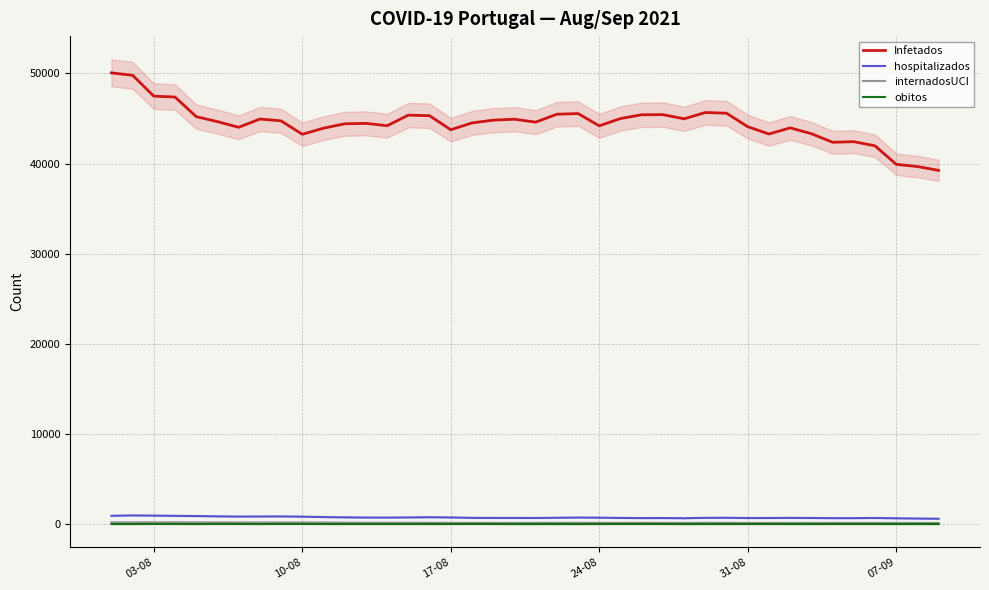

Reading right to left, what are all the values shown in this chart?

Infetados: 39240	39665	39910	41965	42423	42358	43309	43957	43273	44087	45581	45659	44957	45426	45408	44990	44180	45542	45465	44588	44916	44809	44505	43745	45304	45367	44193	44455	44407	43919	43244	44734	44933	44018	44646	45198	47374	47476	49787	50054
hospitalizados: 597	621	650	682	665	664	681	695	681	677	705	698	657	675	670	688	716	733	708	681	687	688	695	744	768	744	727	732	754	785	829	857	849	838	866	898	919	945	968	923
internadosUCI: 127	135	135	140	138	139	136	140	131	136	149	148	143	144	150	144	148	151	152	145	143	141	139	144	154	157	161	162	169	181	186	189	184	186	194	196	204	204	203	200
obitos: 10	10	6	12	13	13	6	9	14	13	9	10	8	14	15	16	13	6	9	8	9	12	17	11	11	13	12	12	11	12	17	18	10	17	18	10	15	19	9	8